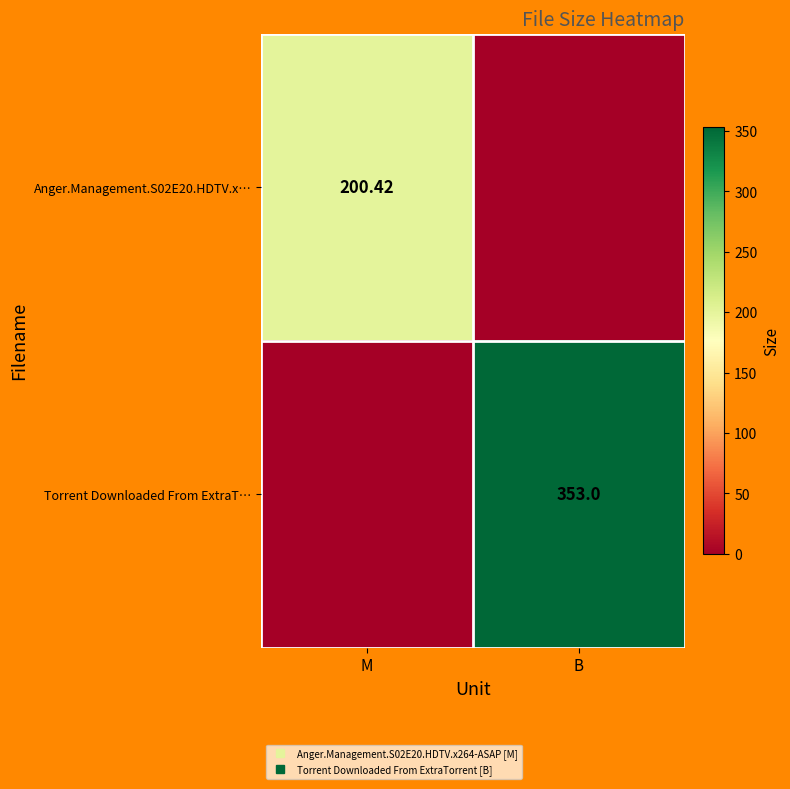

Count the number of categories in the chart.

2